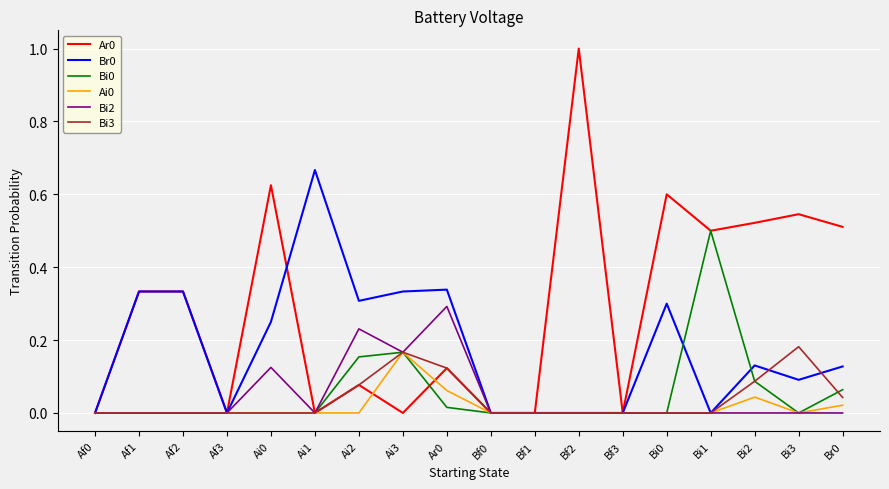

What is the total value across all series at Ai3?

1.0